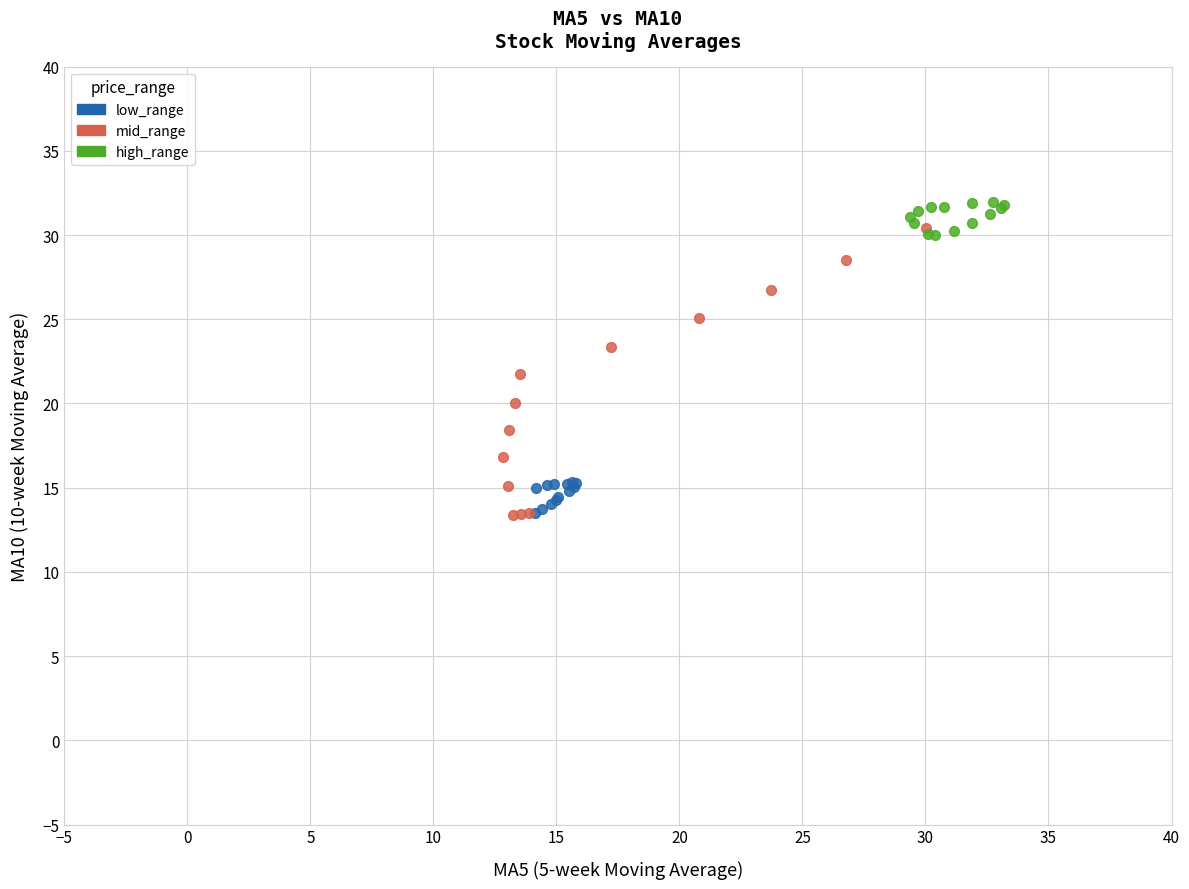

Which series contains the highest Y value?

high_range